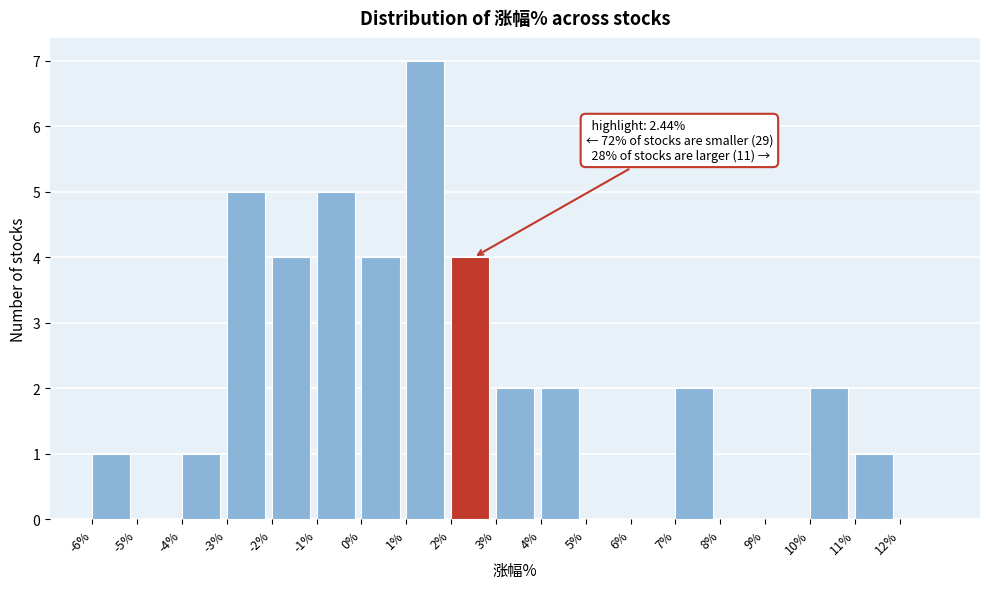

Which range on the x-axis has the tallest bar?

1 to 2